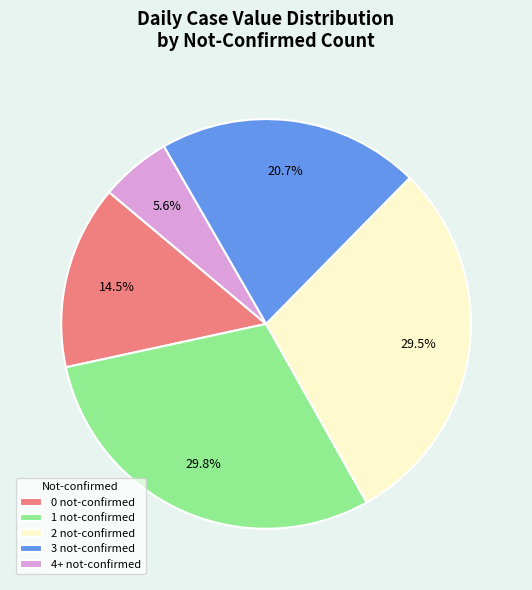

What is the ratio of the value at 0 not-confirmed to the value at 2 not-confirmed?

0.5